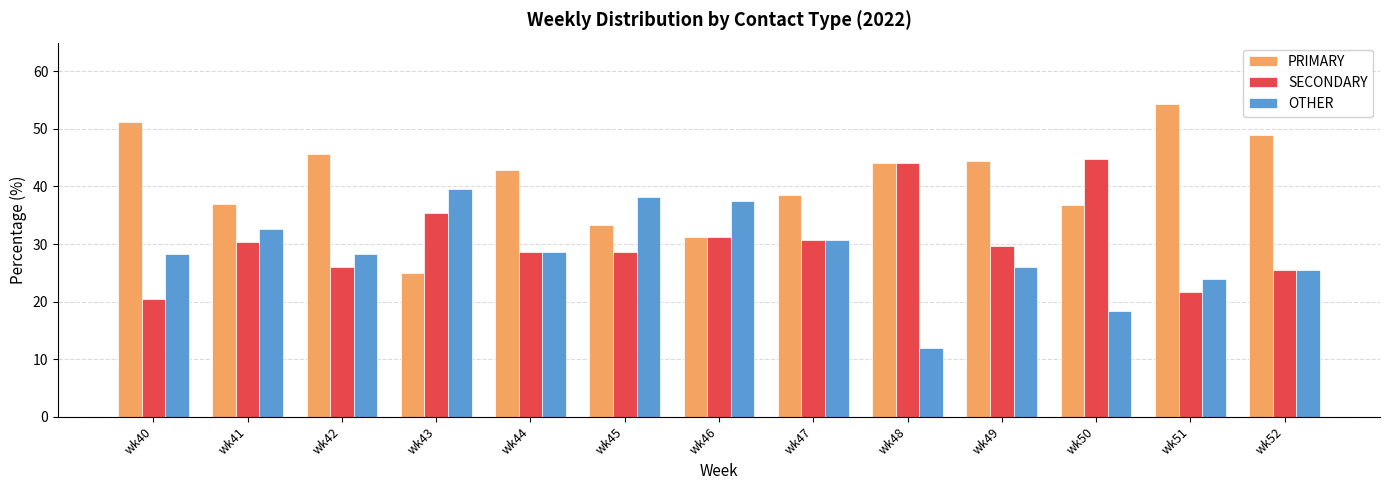

How many data points in SECONDARY are less than 29?

6